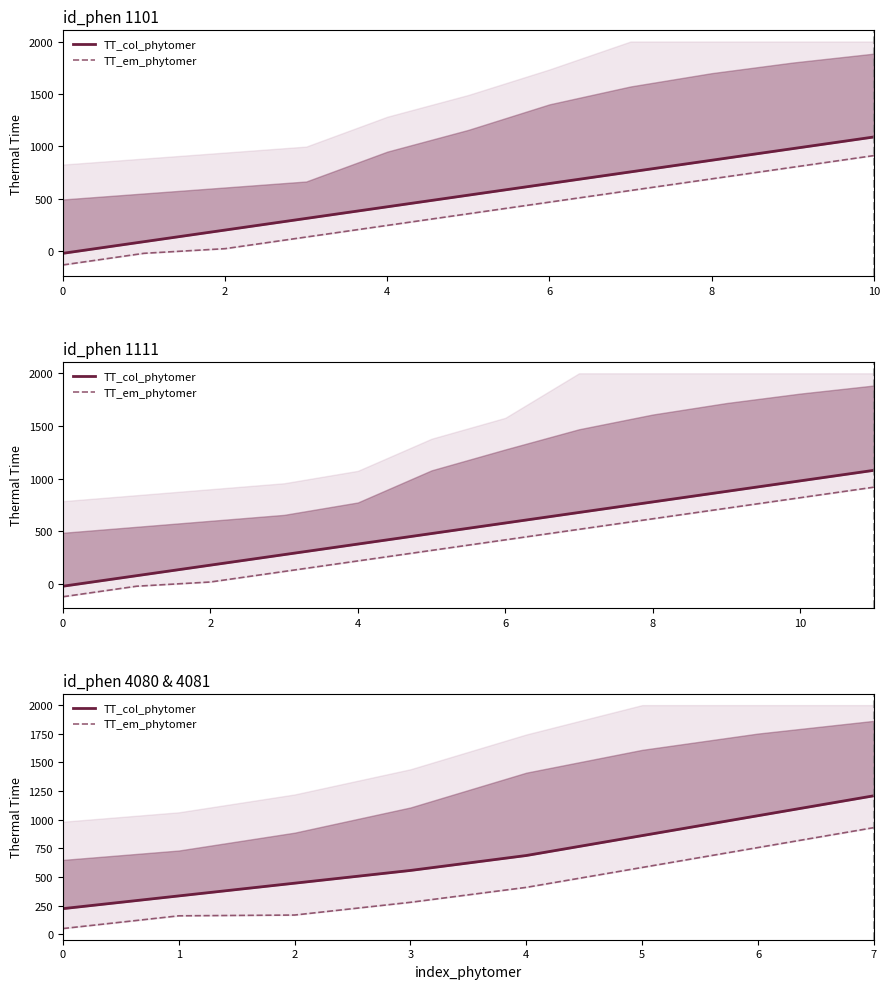

What is the difference between the maximum and second lowest values in the TT_em_phytomer series?

769.6